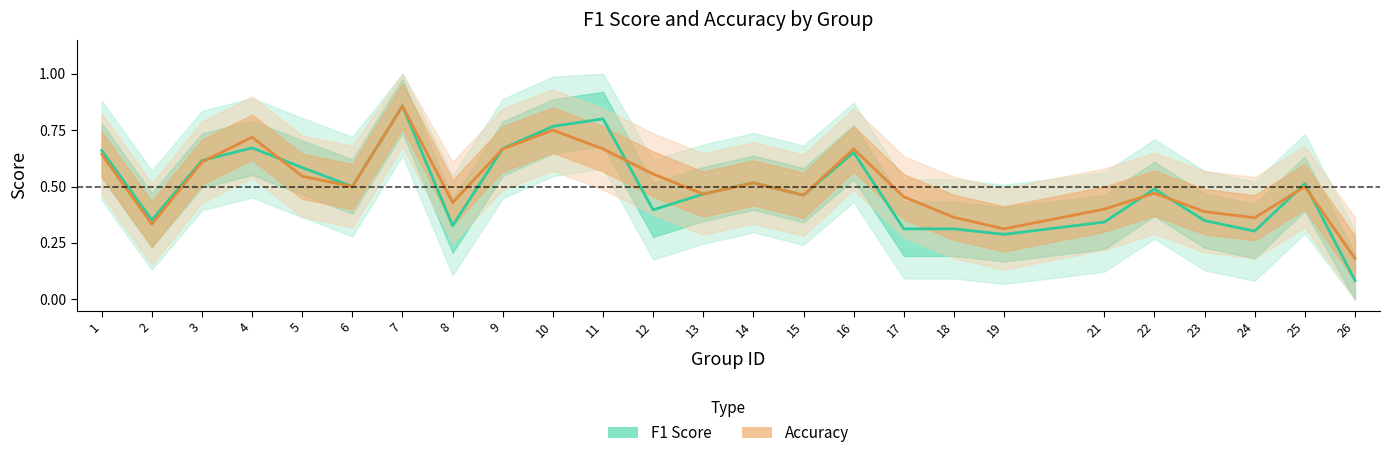

What are all the series names shown in the legend?

F1 Score, Accuracy